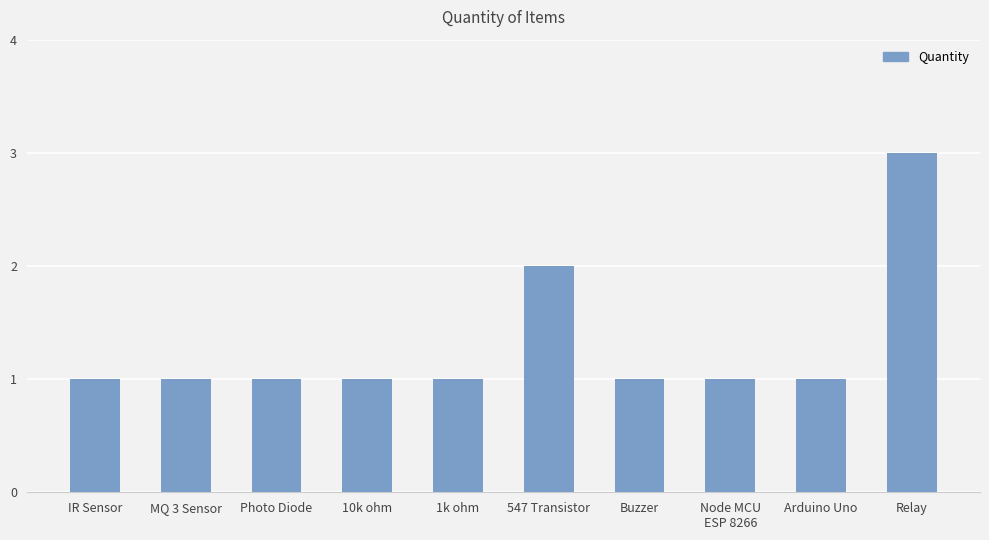

Reading left to right, list all the values displayed in this chart.

IR Sensor=1	MQ 3 Sensor=1	Photo Diode=1	10k ohm=1	1k ohm=1	547 Transistor=2	Buzzer=1	Node MCU
ESP 8266=1	Arduino Uno=1	Relay=3